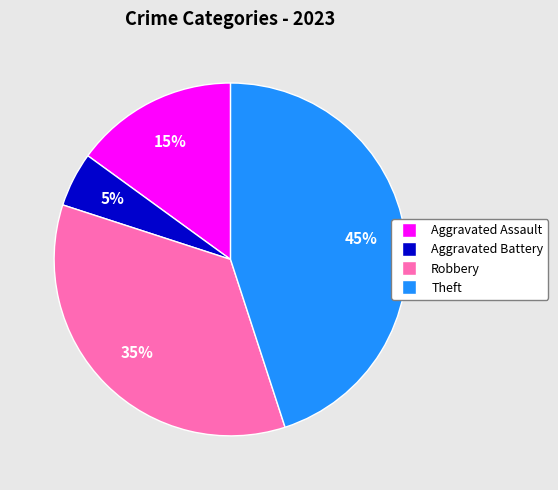

To the nearest percent, what is the difference between the largest and smallest slice percentages?

40%